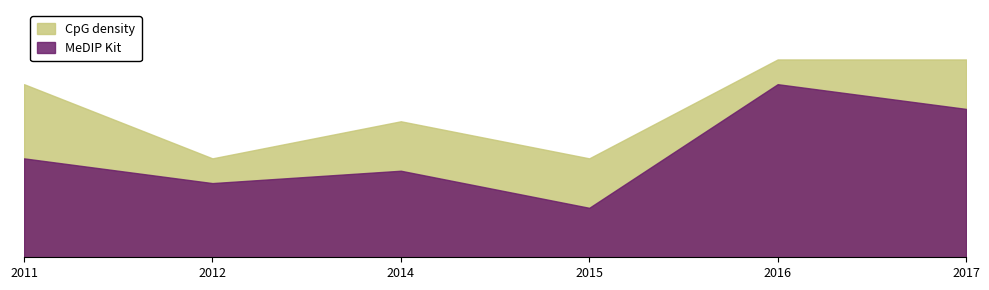

List the series in order of their overall mean, lowest first.

MeDIP Kit, CpG density